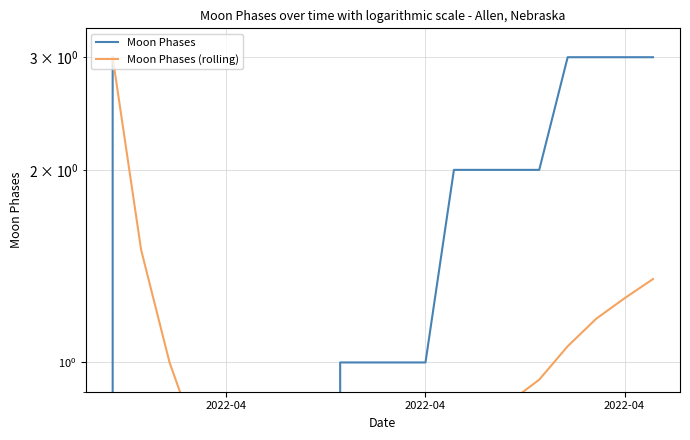

What is the value of the Moon Phases point at the 19th from the left?

3.0